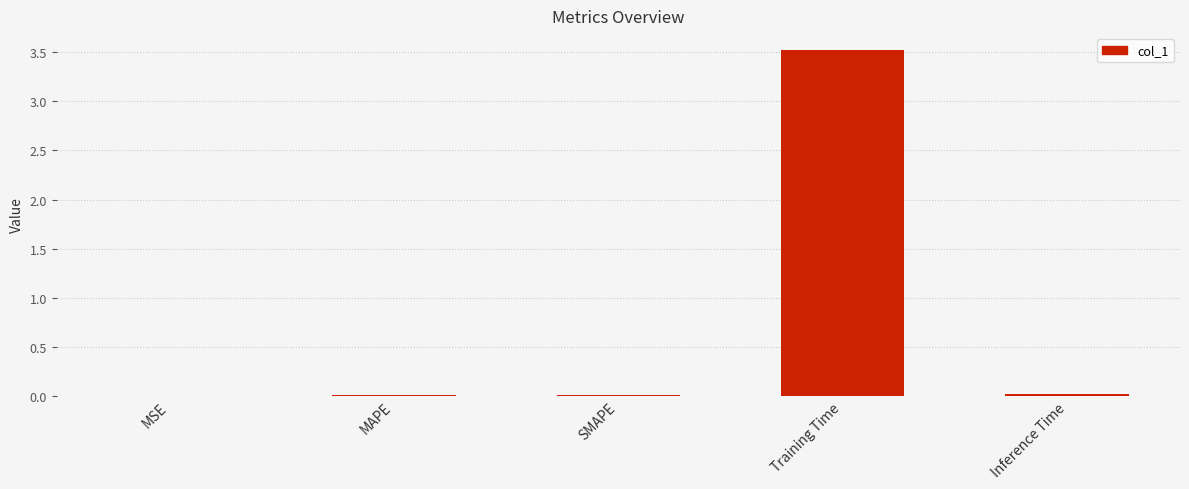

True or false: the data shows 0.0 at MAPE.

True